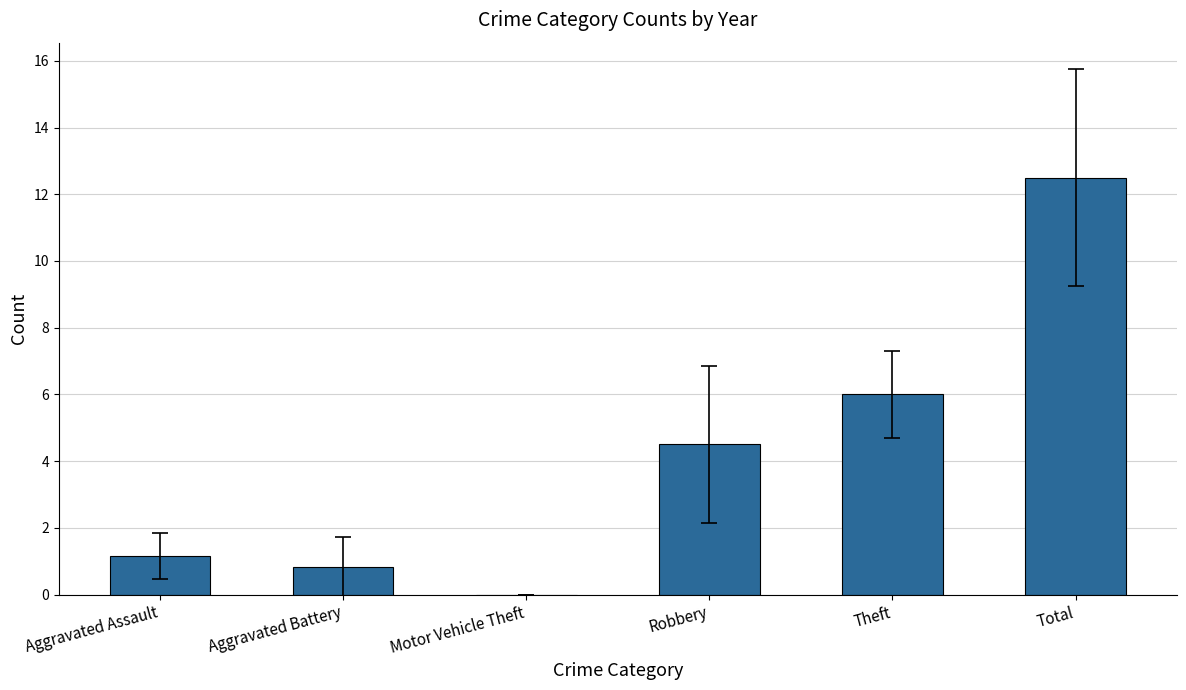

Which has a higher value, Motor Vehicle Theft or Total?

Total